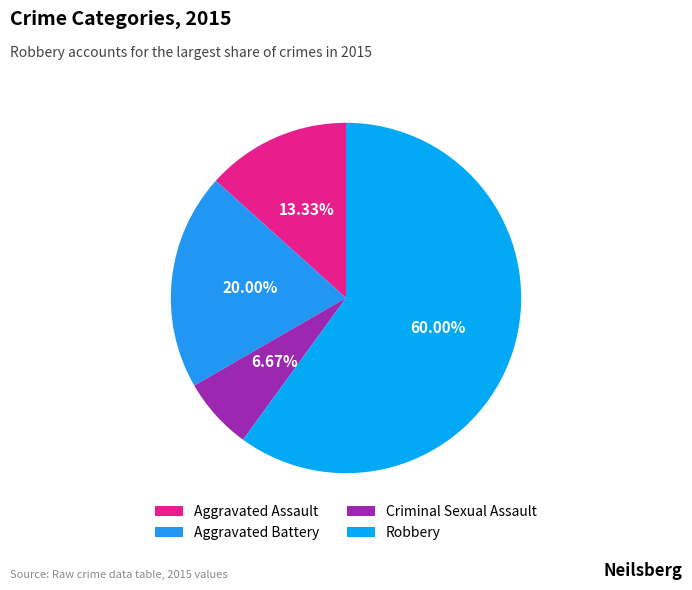

Is it true that Criminal Sexual Assault is 19% of the pie?

False